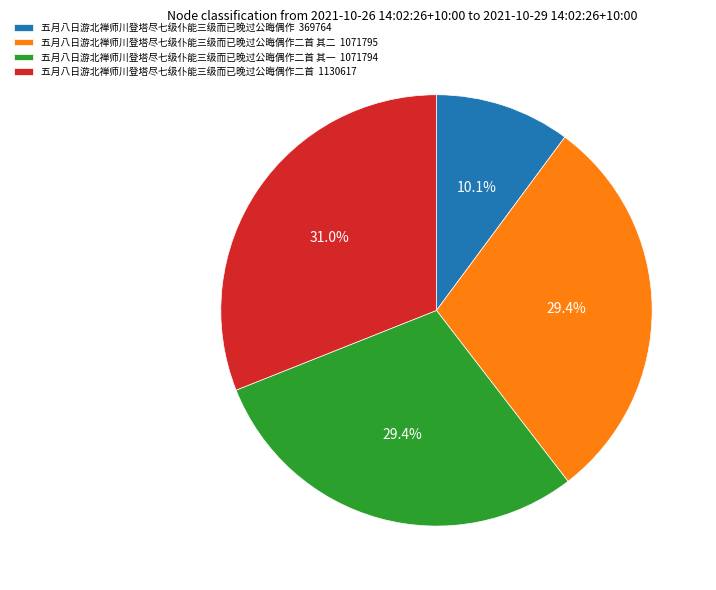

How much of the chart is everything except 五月八日游北禅师川登塔尽七级仆能三级而已晚过公晦偶作 369764?

89.9%